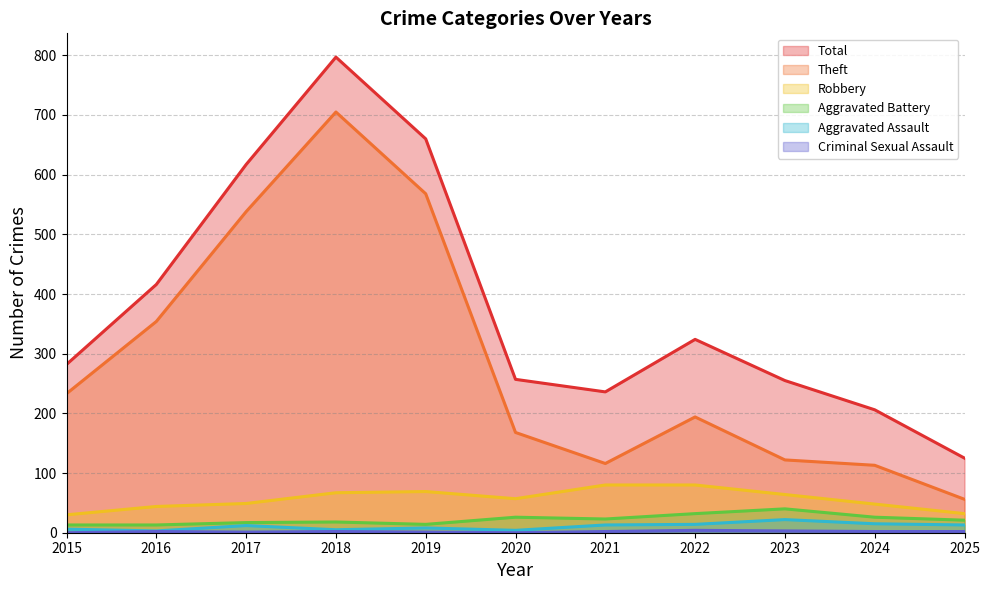

Count the number of categories in the chart.

11